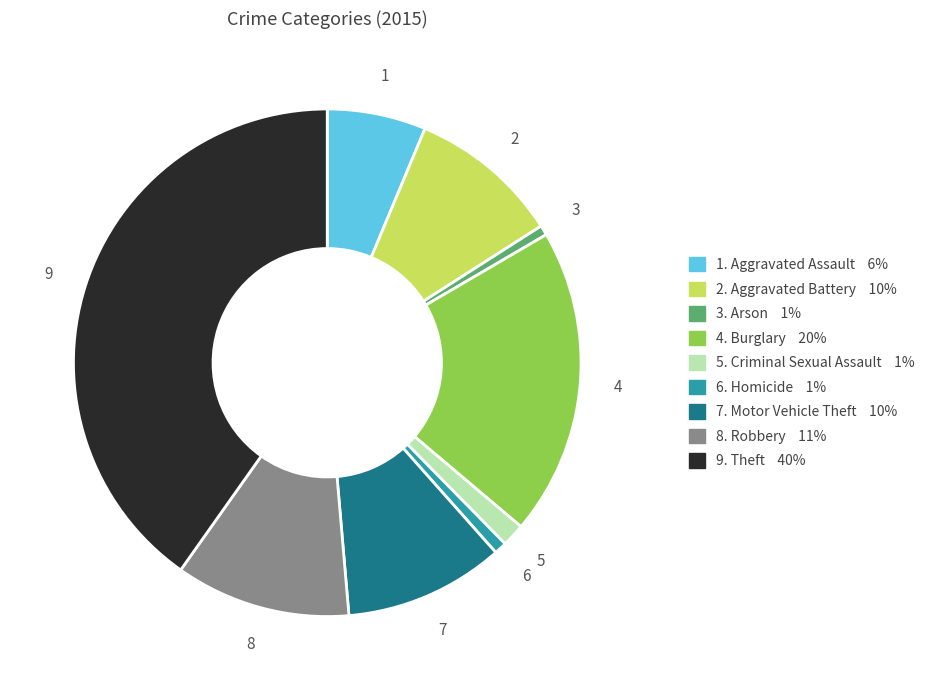

How many slices are in this pie chart?

9